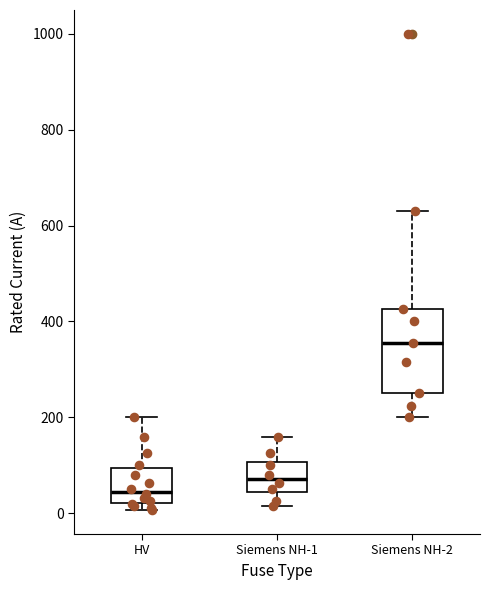

Reading left to right, read every box against the y-axis: the position of its median line, the range the box covers, and the ends of its whiskers. The values are not printed on the chart, so give them approximately, as read against the axis.

HV: median 40, box 20 to 100, whiskers 0 to 200
Siemens NH-1: median 80, box 40 to 100, whiskers 20 to 160
Siemens NH-2: median 360, box 260 to 420, whiskers 200 to 640